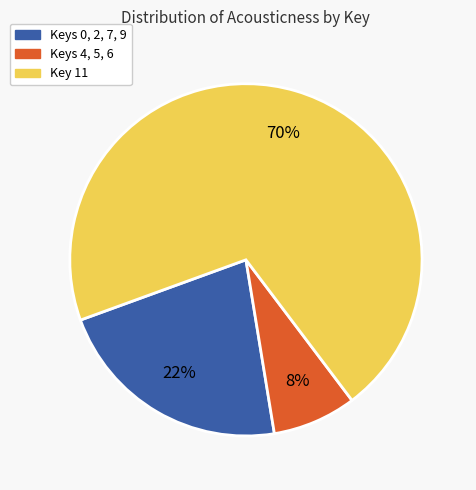

Does any single category account for the majority?

Yes